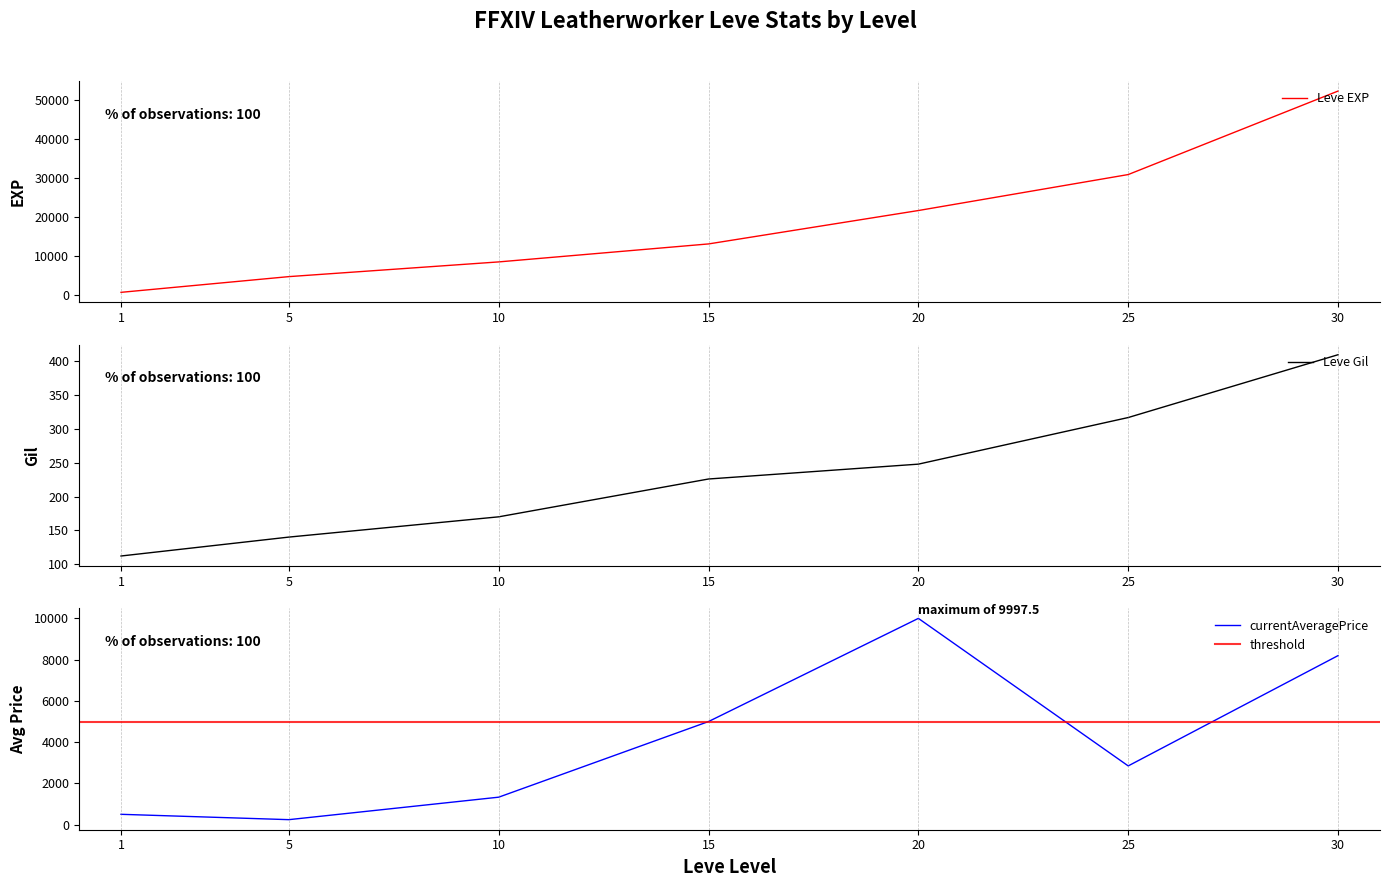

The currentAveragePrice series shows 4999.5 at 15. True or false?

True